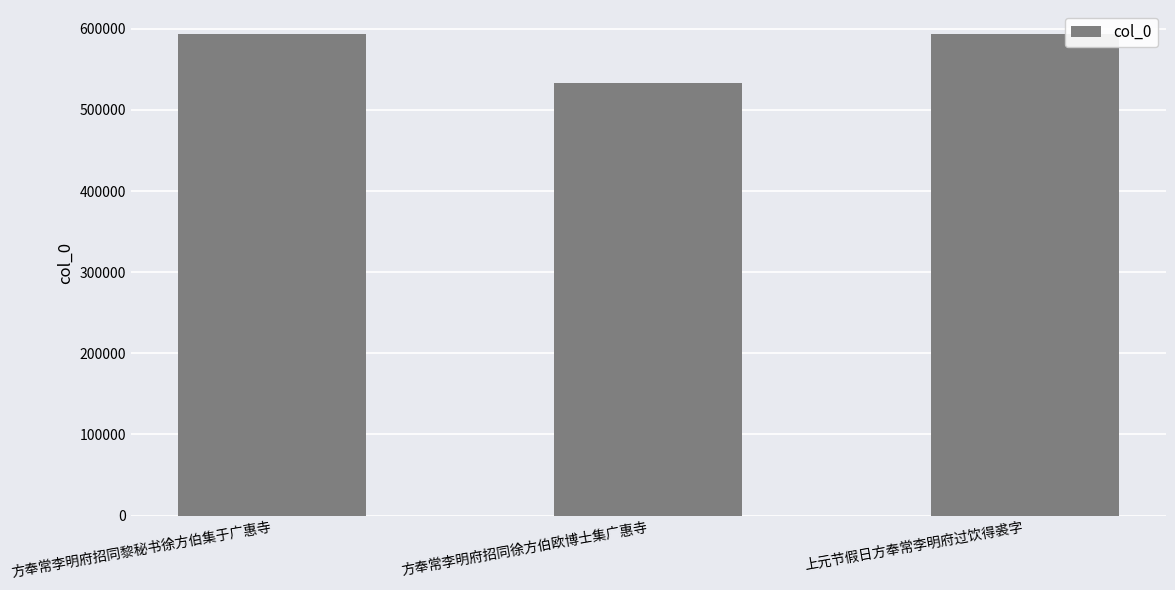

What is the sum of all values?

1720728